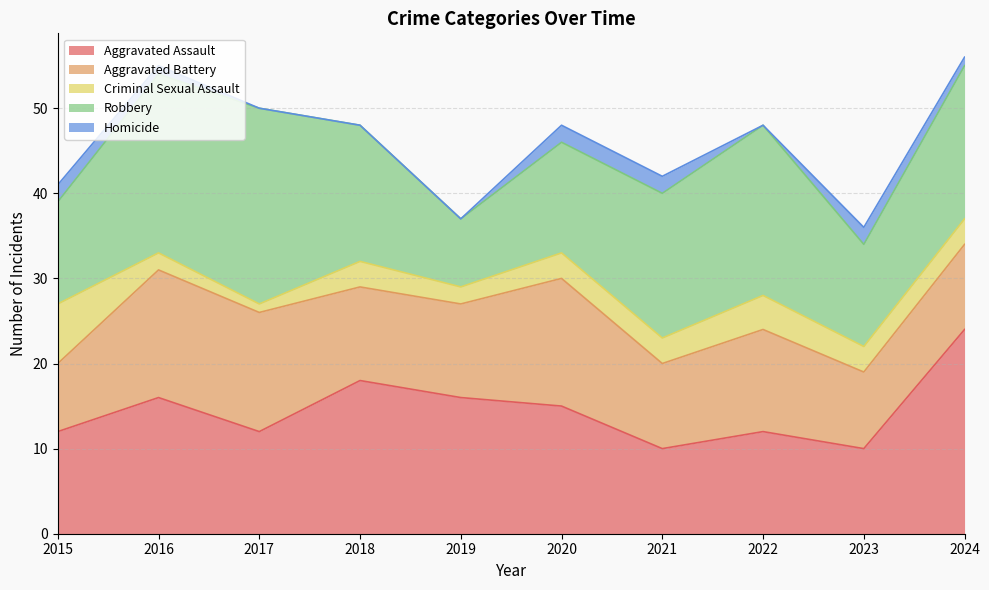

What is the value of the Aggravated Battery point at the 4th from the left?

11